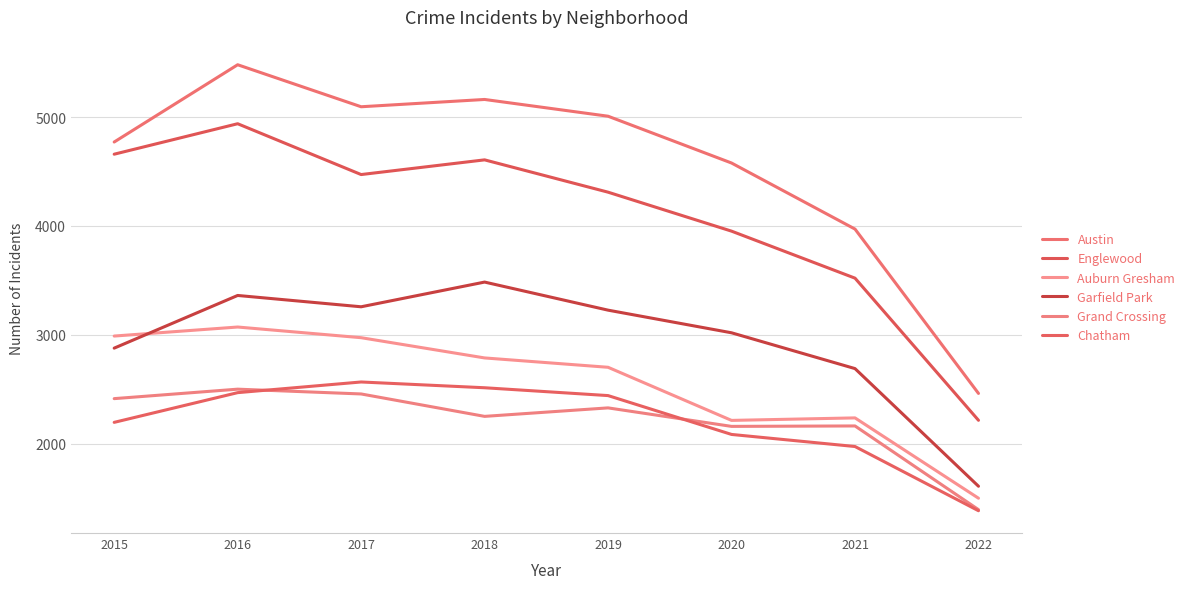

What is the sum of the Grand Crossing values at 2015 and 2020?

4571